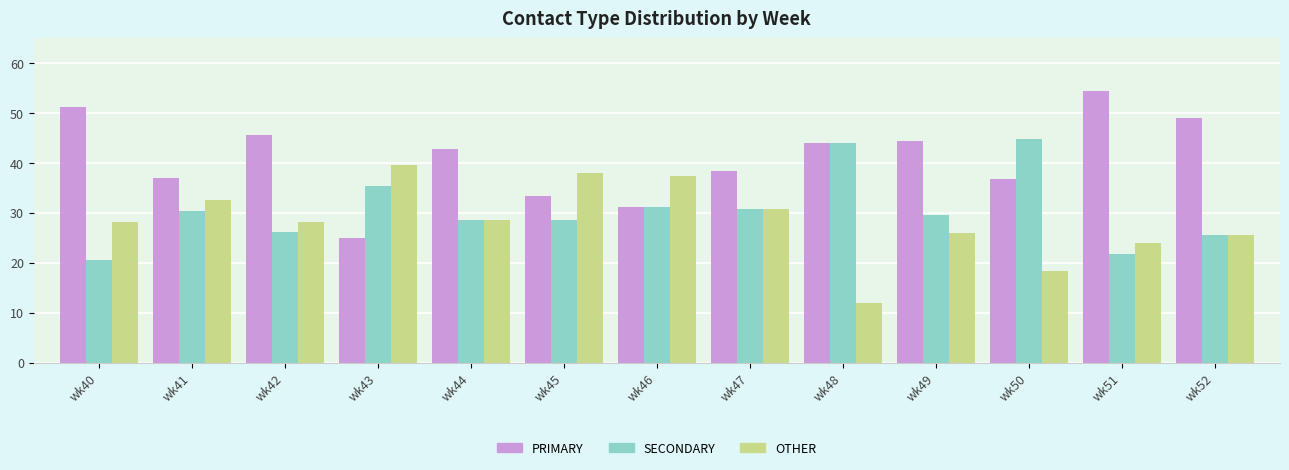

How many values in the PRIMARY series are below 42?

6